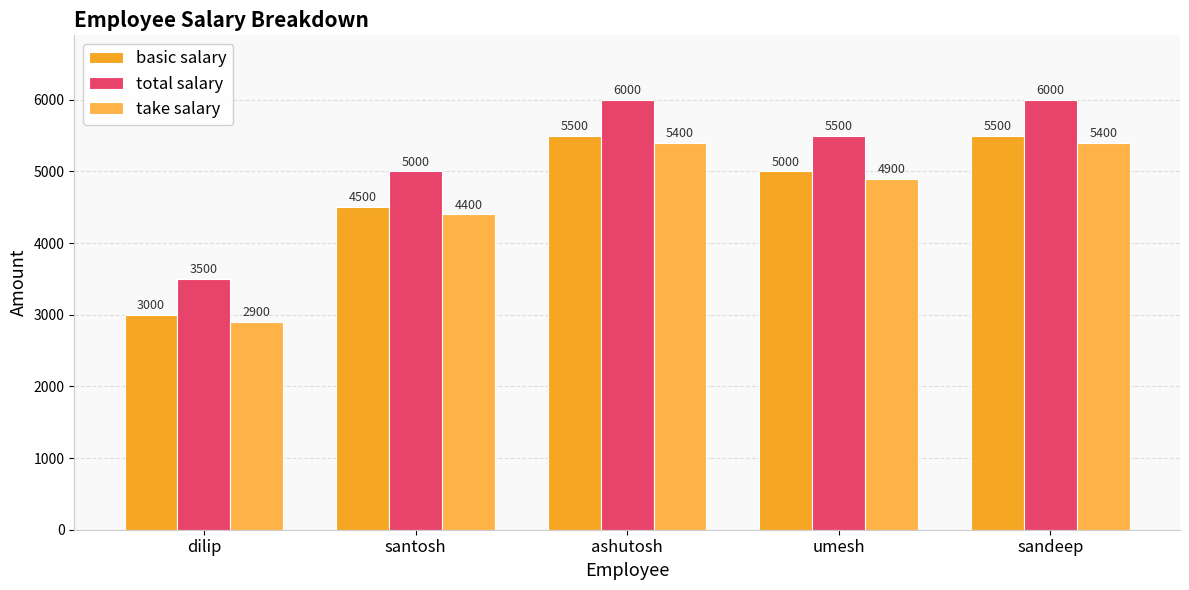

Is the value of basic salary at umesh greater than the value of total salary at santosh?

No